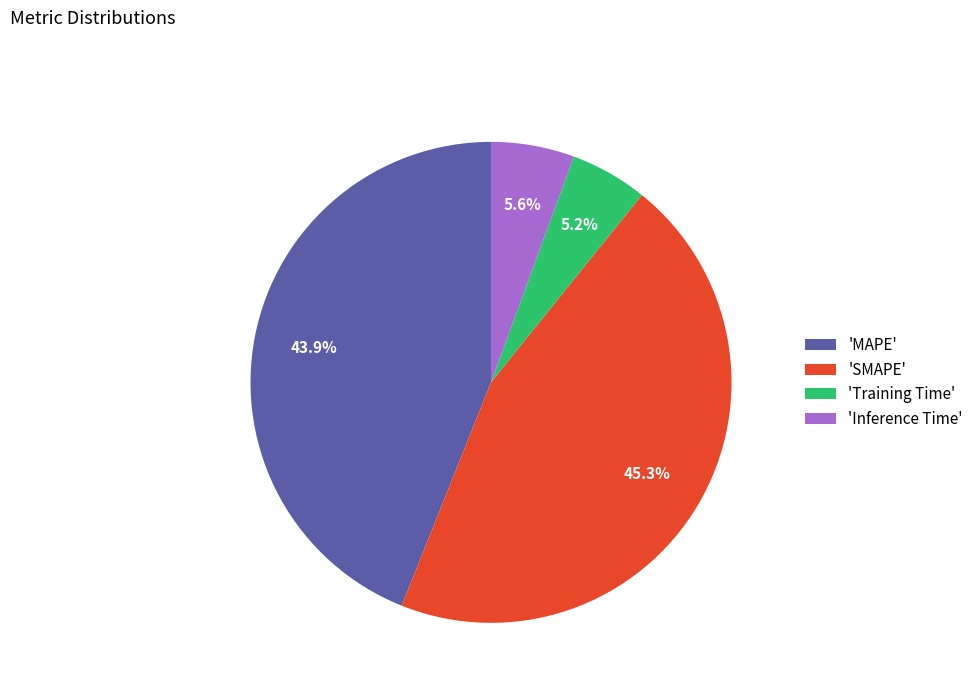

Between 'SMAPE' and 'Training Time', which is larger?

'SMAPE'